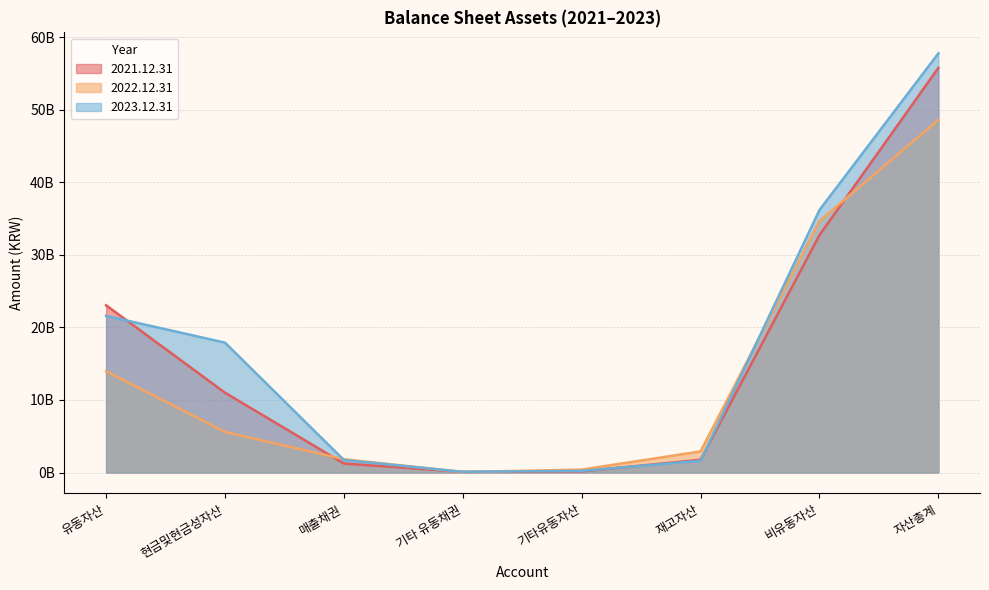

Reading left to right, transcribe all the data shown in this chart.

2021.12.31: 유동자산=23059595823	현금및현금성자산=11003186014	매출채권=1239990149	기타 유동채권=86289318	기타유동자산=151896979	재고자산=1758522254	비유동자산=32733736642	자산총계=55793332465
2022.12.31: 유동자산=13949499136	현금및현금성자산=5596640083	매출채권=1831964371	기타 유동채권=68974532	기타유동자산=396818672	재고자산=2910553266	비유동자산=34677992459	자산총계=48627491595
2023.12.31: 유동자산=21600669961	현금및현금성자산=17909050983	매출채권=1723074697	기타 유동채권=98191421	기타유동자산=220677313	재고자산=1620999836	비유동자산=36197323686	자산총계=57797993647